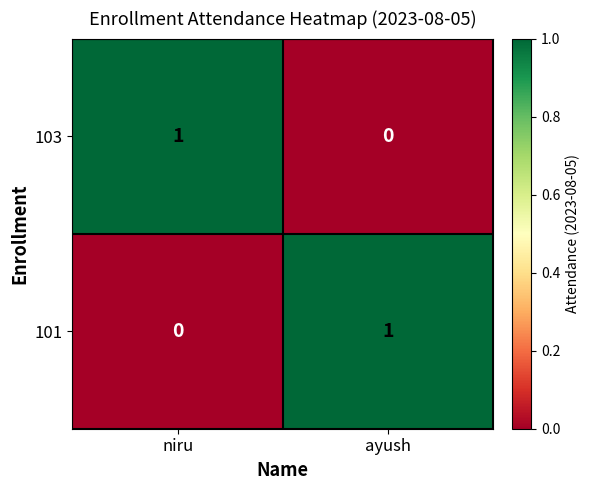

Rank the categories by 101 value from highest to lowest.

ayush, niru